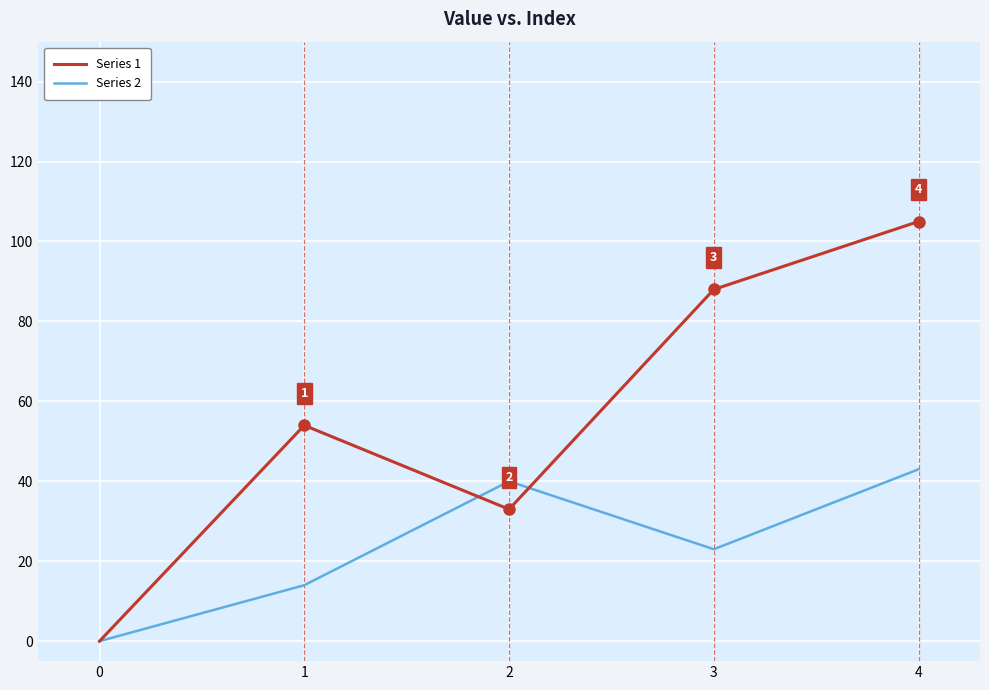

True or false: Series 1 and Series 2 cross at least once.

True